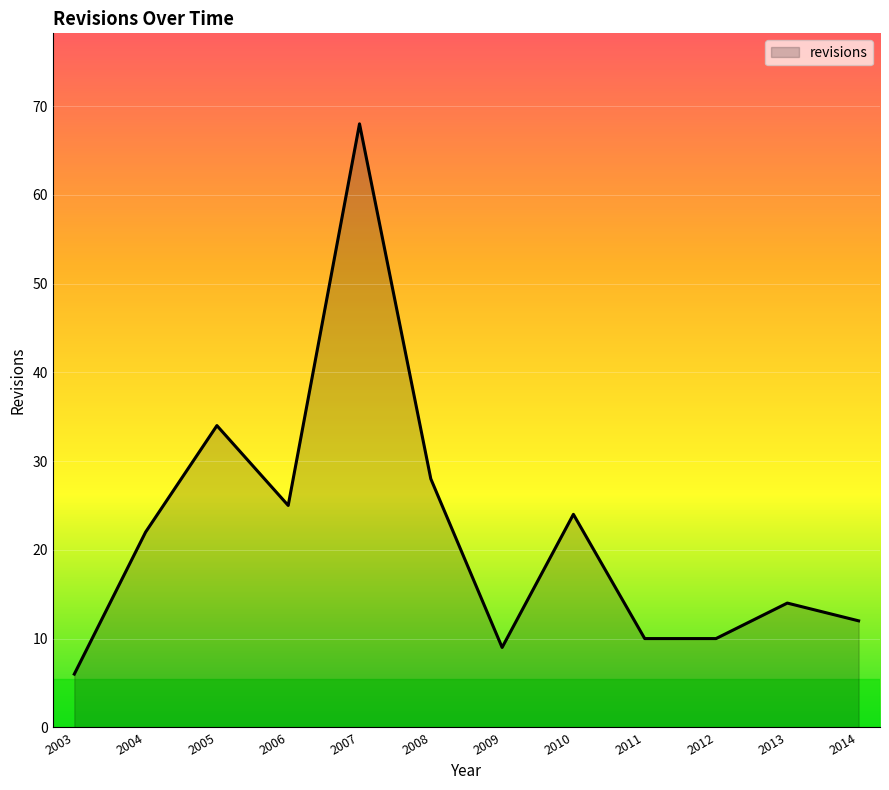

What is the minimum value shown in the chart?

6